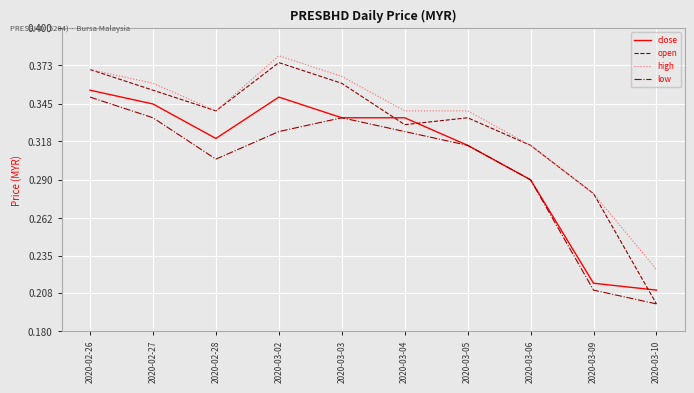

What position from the right is 2020-03-04?

5